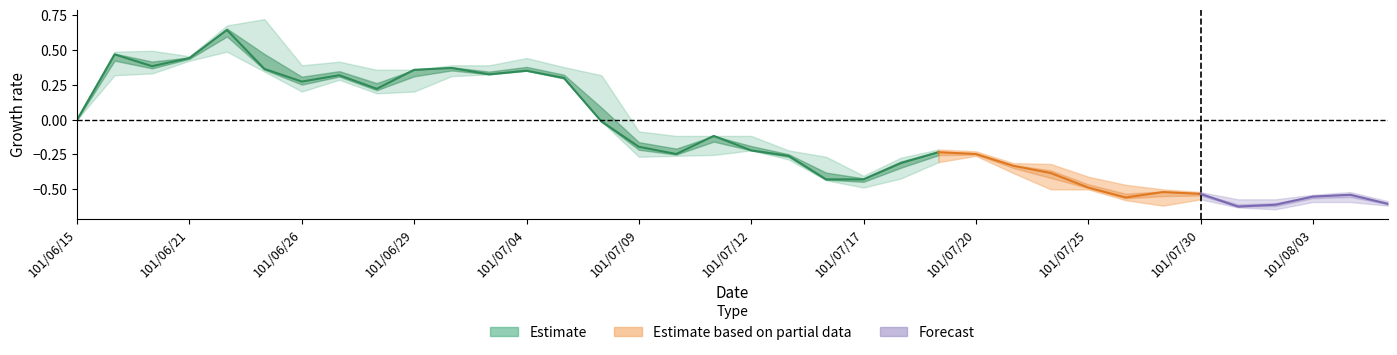

In low, how many points are higher than both neighbors (excluding endpoints)?

6